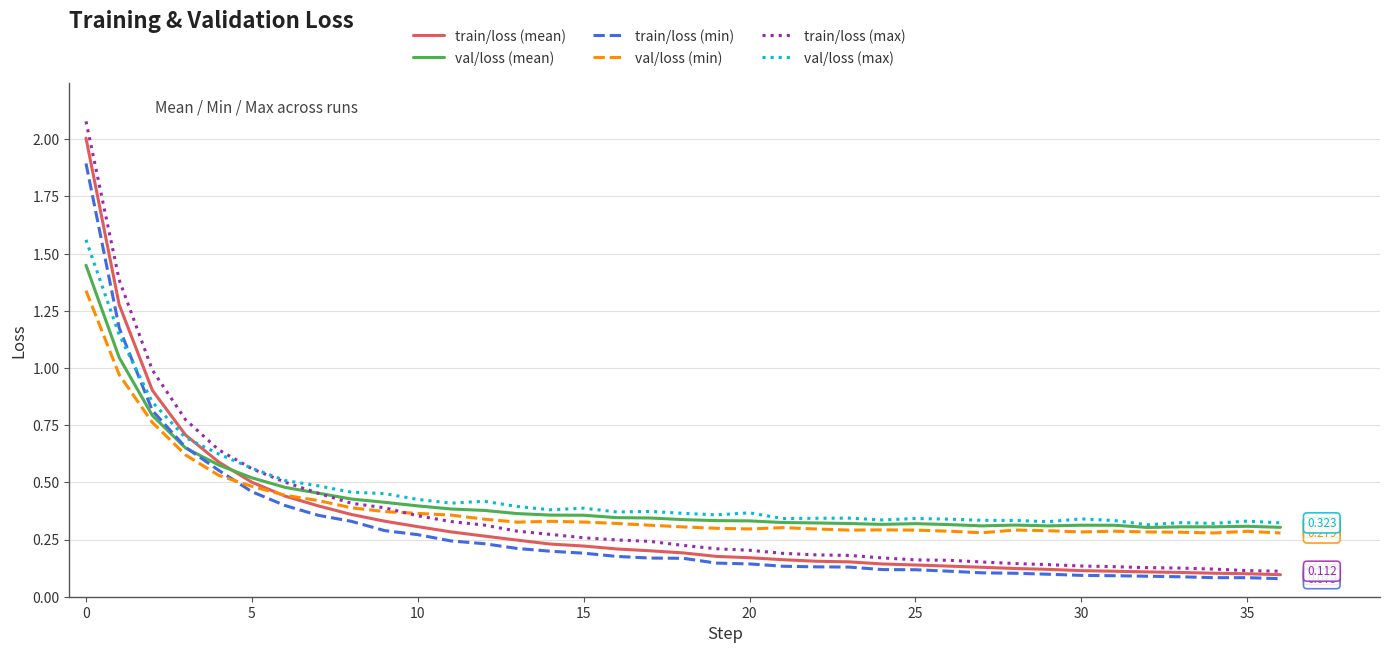

List the series in order of their overall mean, lowest first.

train/loss (min), train/loss (mean), train/loss (max), val/loss (min), val/loss (mean), val/loss (max)